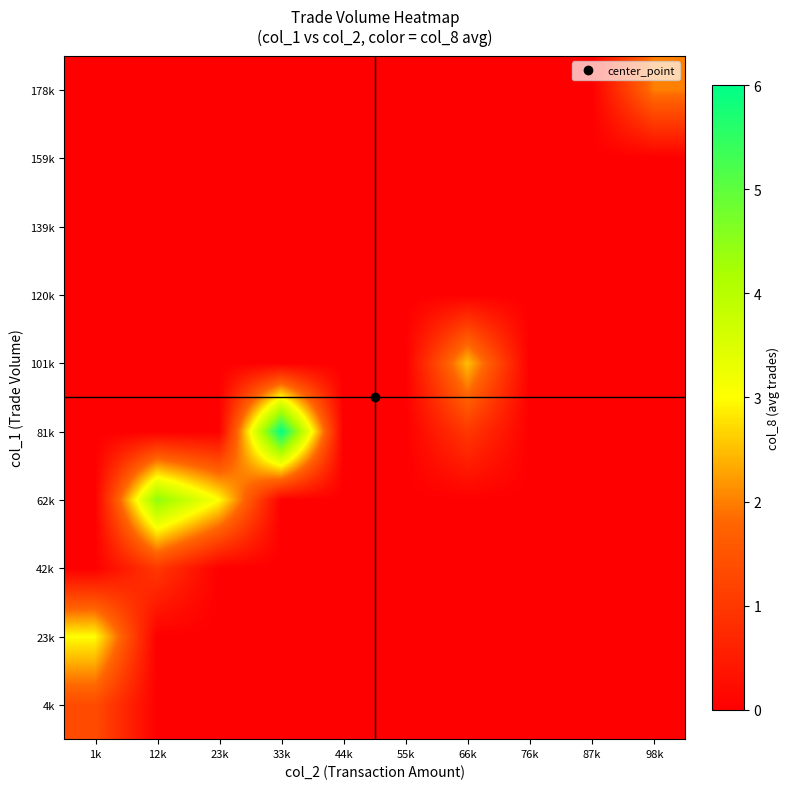

Between 55k and 87k, which is larger?

55k